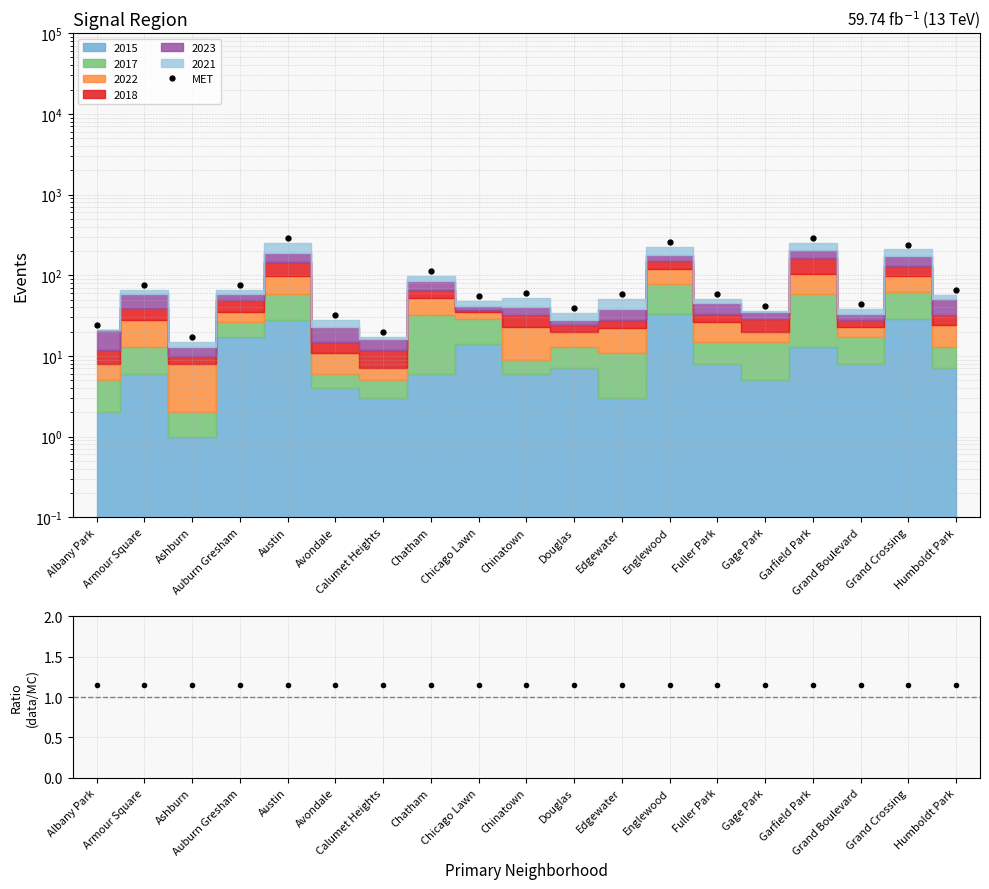

Which series has the widest spread of values?

MET